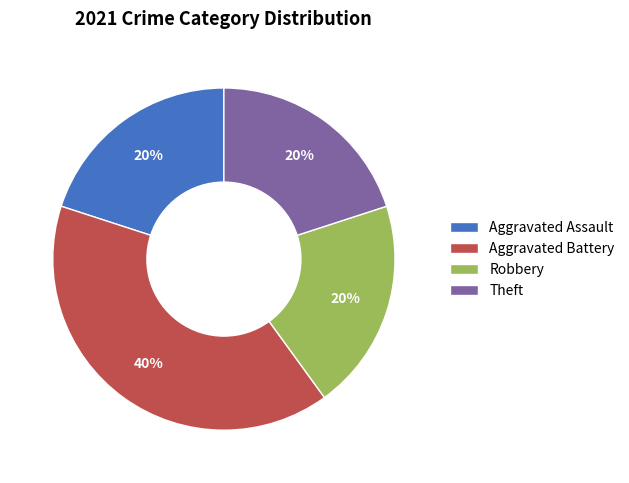

How many slices are in this pie chart?

4